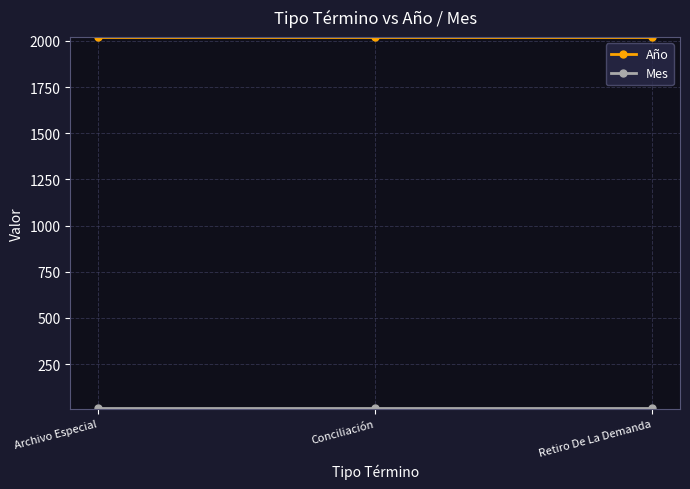

Is it true that Año equals 3205 at Retiro De La Demanda?

False